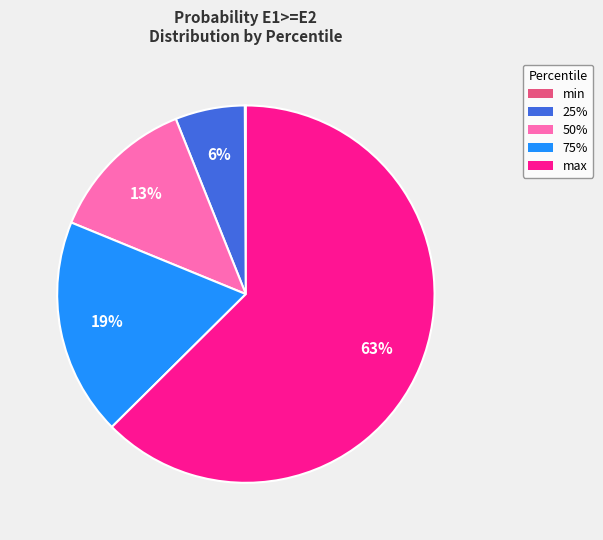

Is it true that 75% is 24% of the pie?

False